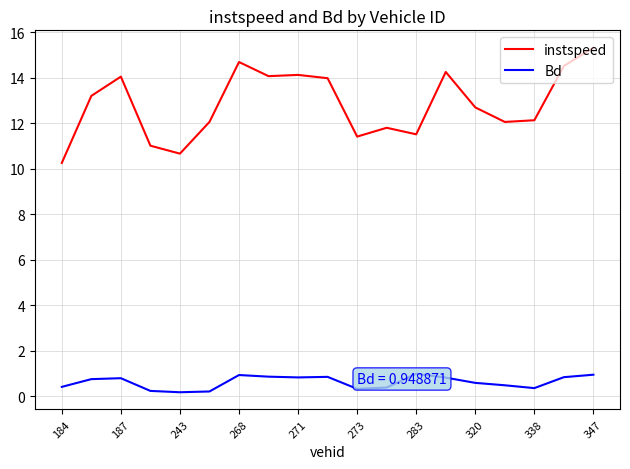

List the series in order of their peak value, highest first.

instspeed, Bd